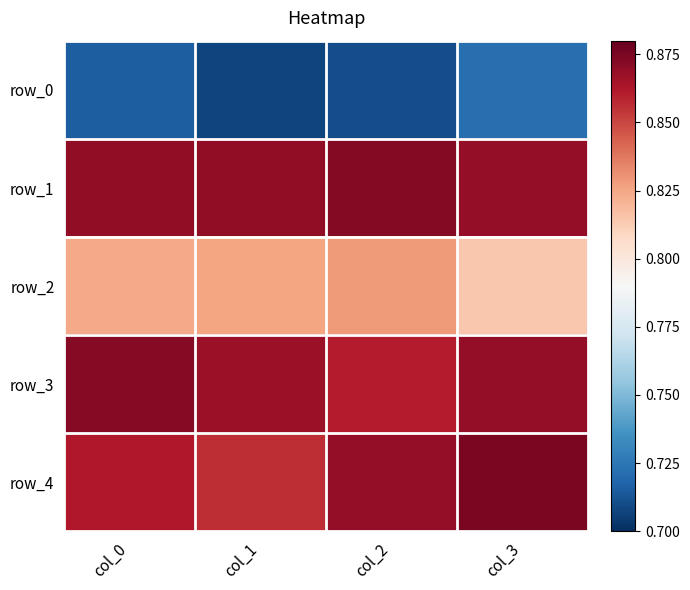

Rank the categories by row_3 value from highest to lowest.

col_0, col_3, col_1, col_2